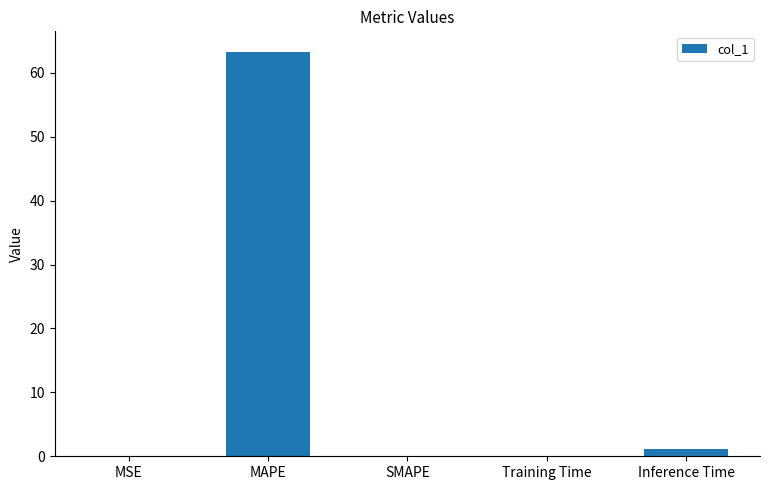

What is the sum of all values?

64.6